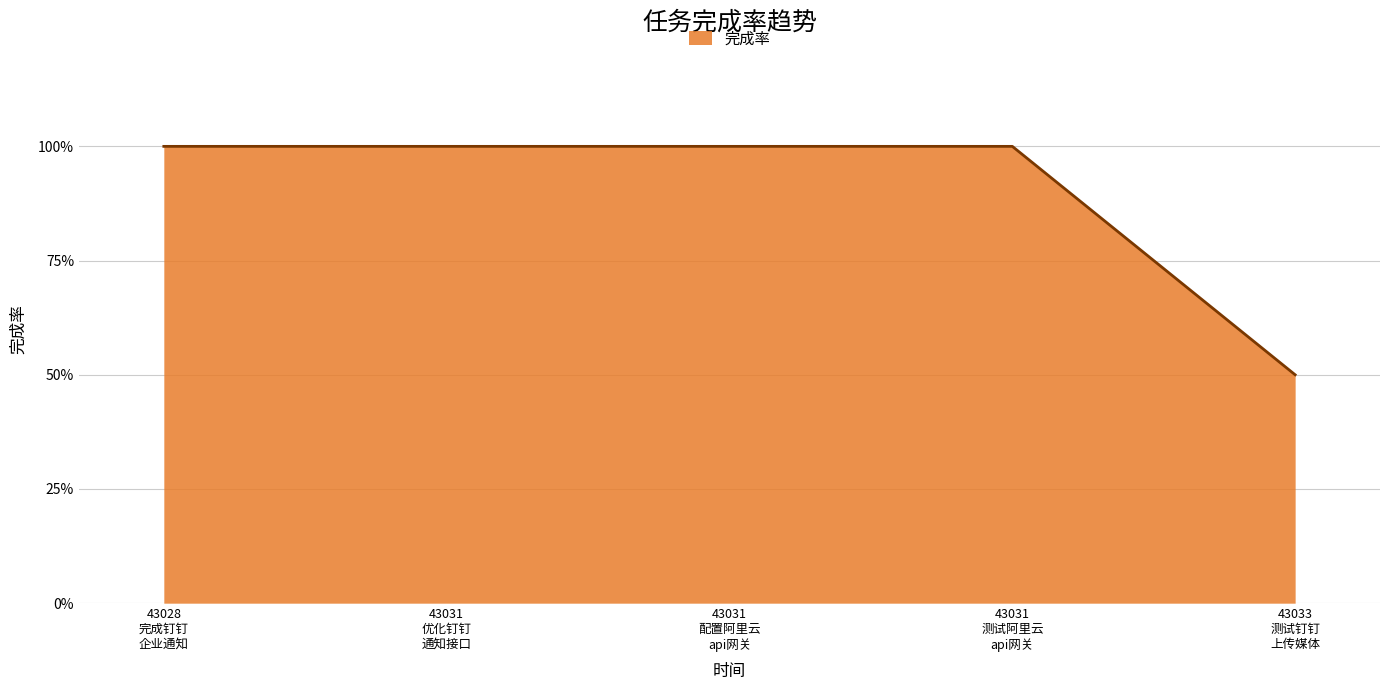

True or false: there are more than 1 points higher than both neighbors.

False